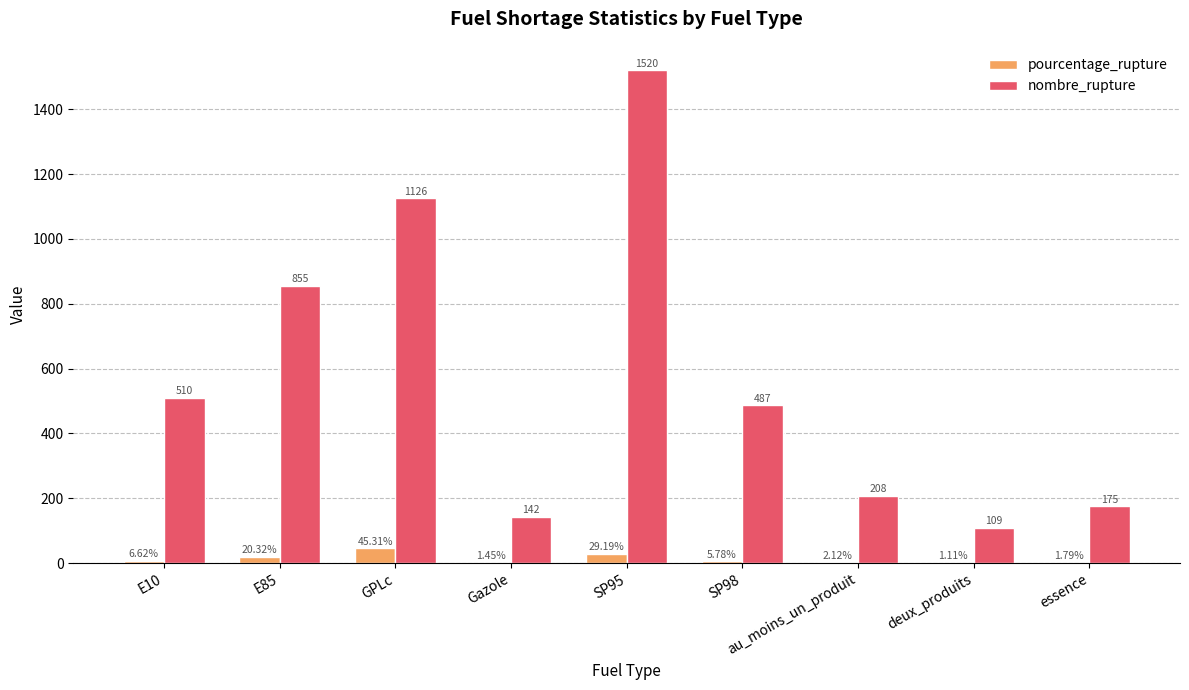

How many categories are shown in the chart?

9